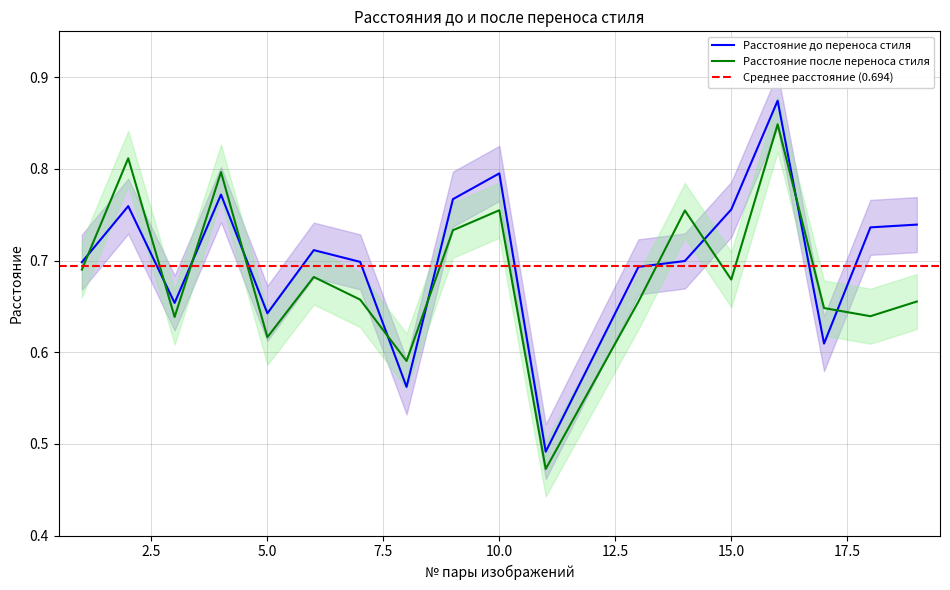

What is the value of the Расстояние до переноса стиля point at the 2nd from the left?

0.8